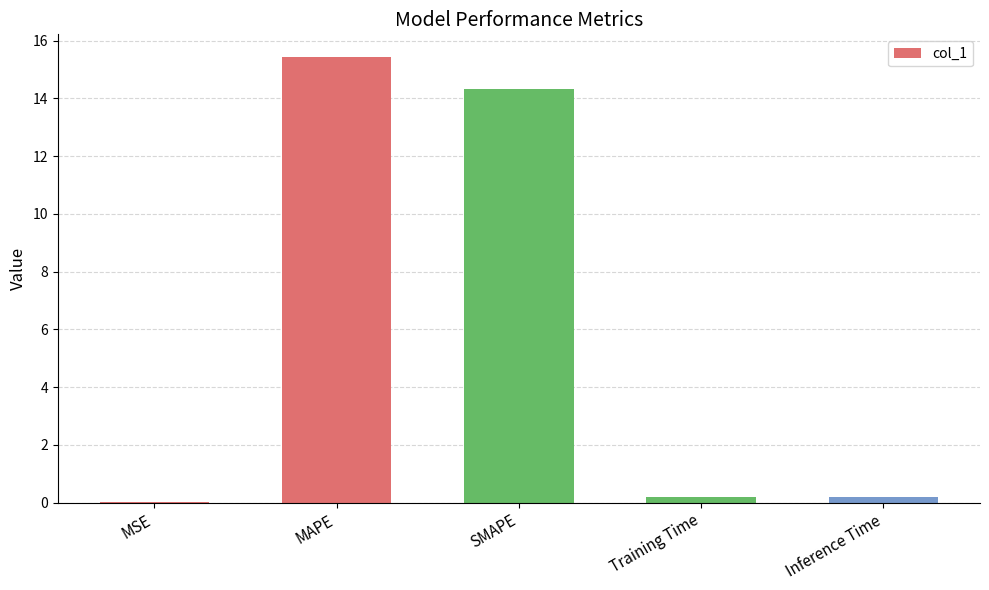

What is the maximum value shown in the chart?

15.4